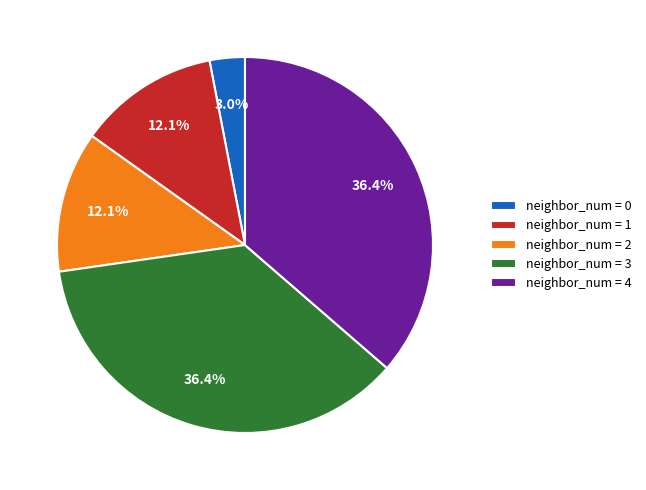

To the nearest percent, what is the difference between the largest and smallest slice percentages?

33%